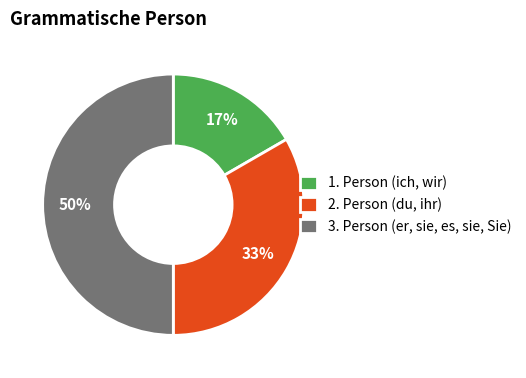

Which slice is the smallest?

1. Person (ich, wir)